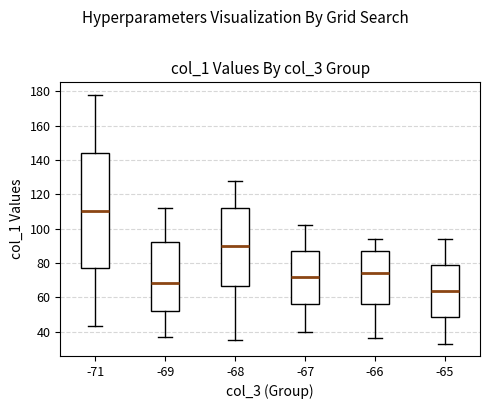

Which box has the lowest median line?

-65